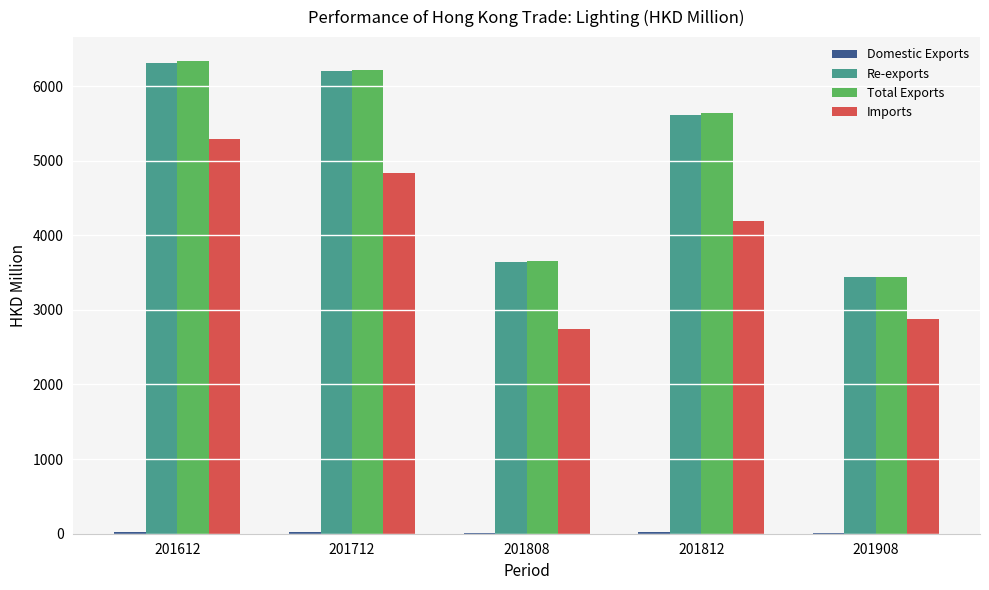

At which label does Total Exports reach its peak?

201612